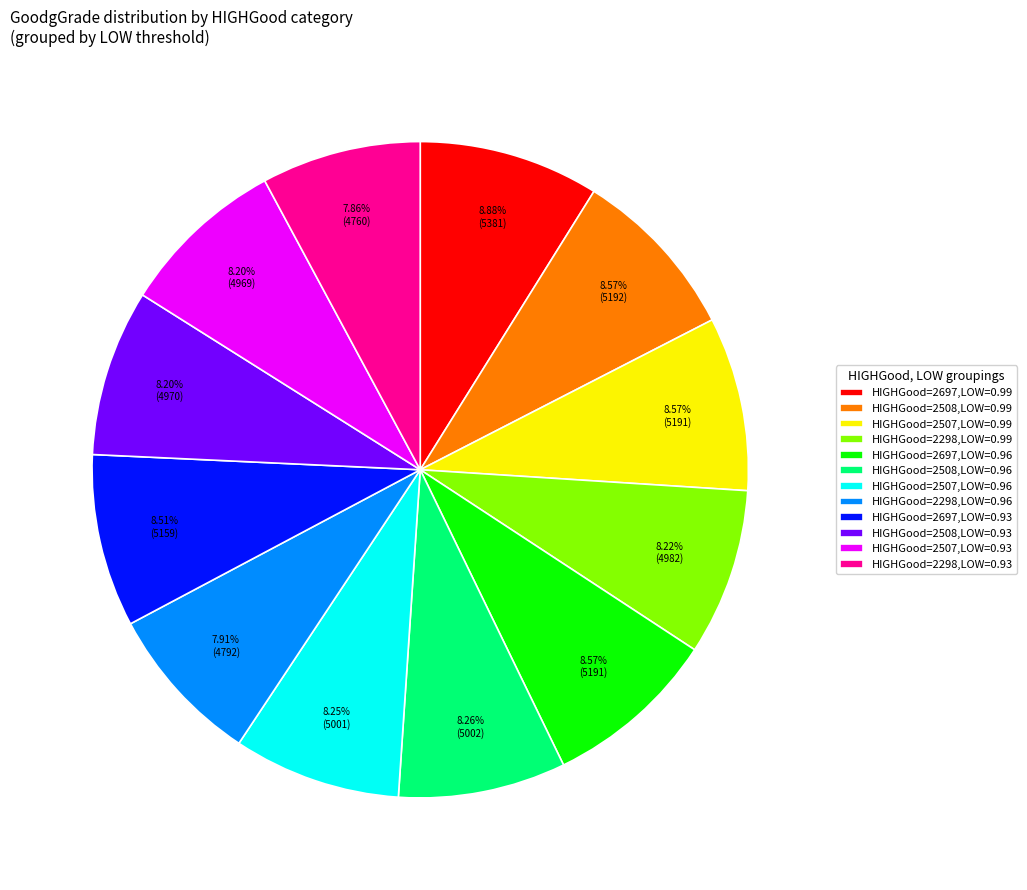

What is the ratio of the value at HIGHGood=2298,LOW=0.96 to the value at HIGHGood=2507,LOW=0.93?

1.0